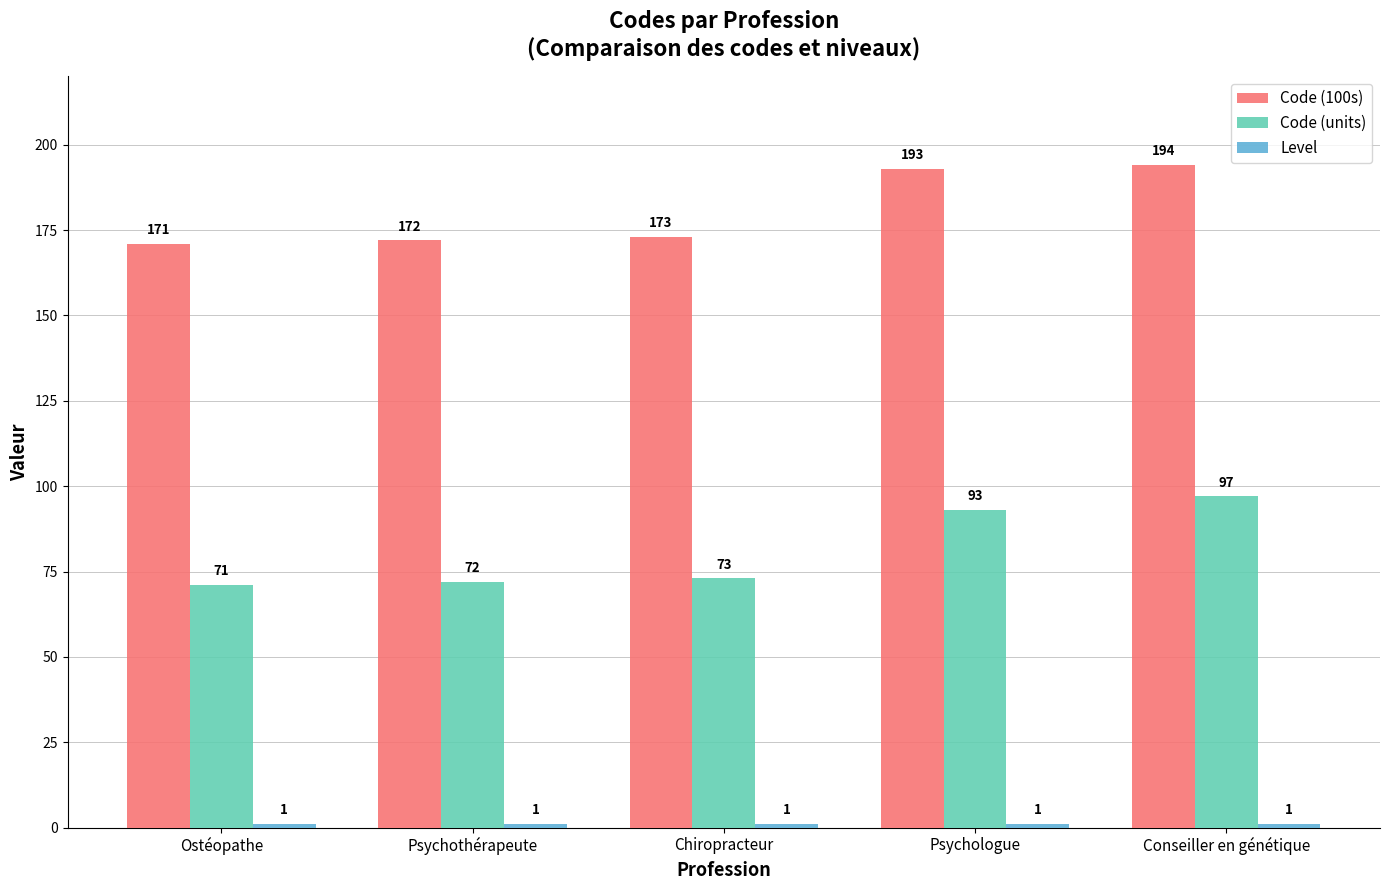

What is the value of the Code (units) bar at the 4th from the left?

93